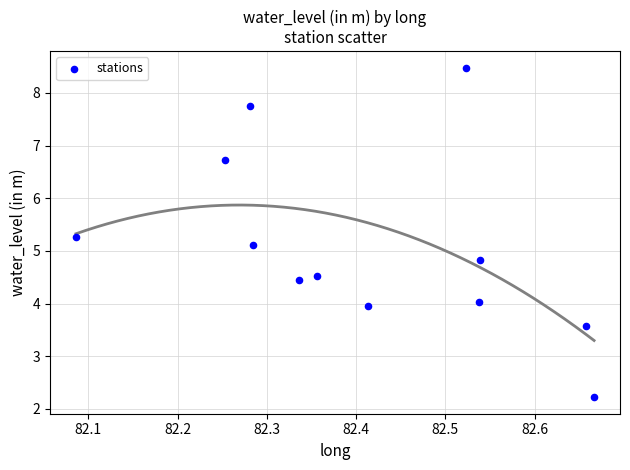

What is the average Y value?

5.1